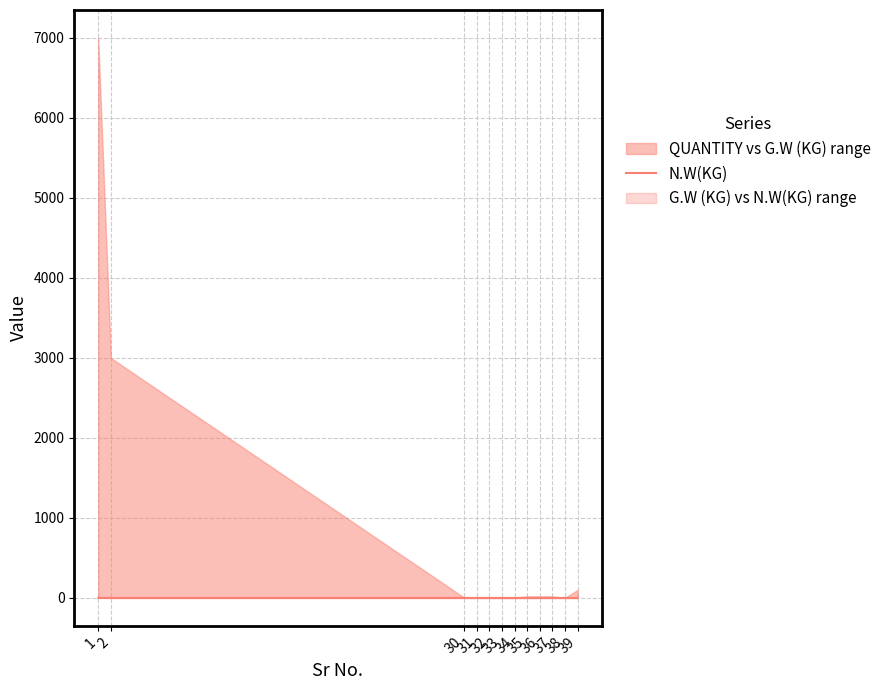

Is it true that the value at 1 is 1.2?

True